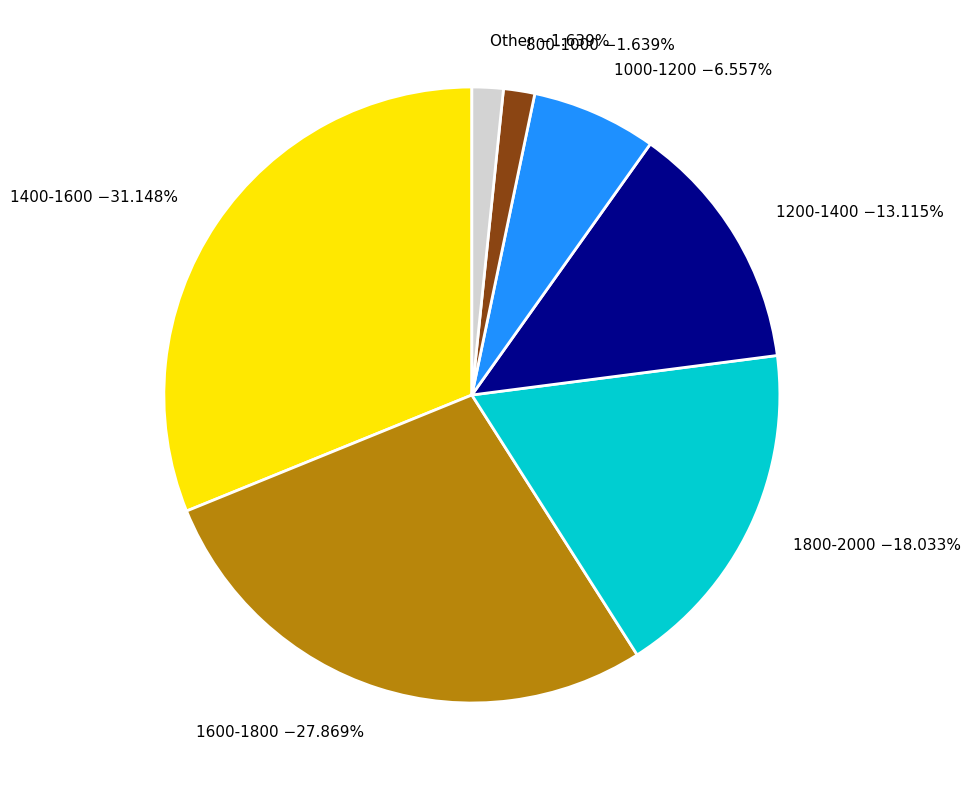

How many slices are in this pie chart?

7